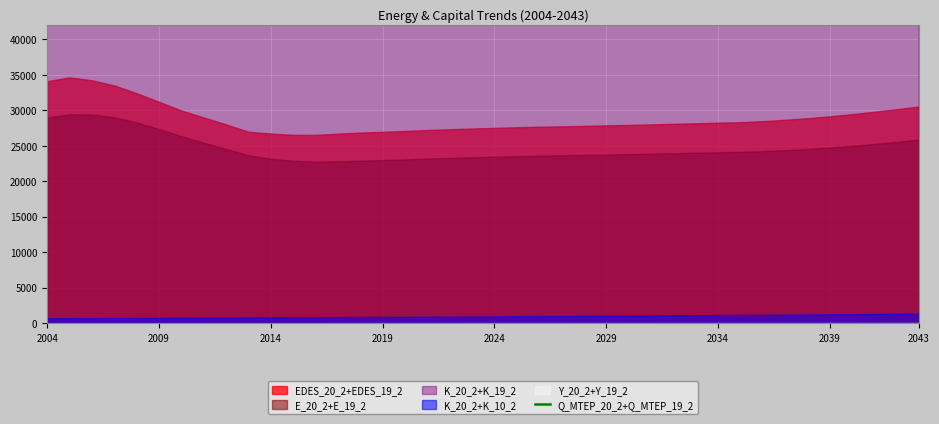

The chart shows a value of 80896.1 at 2043. True or false?

False